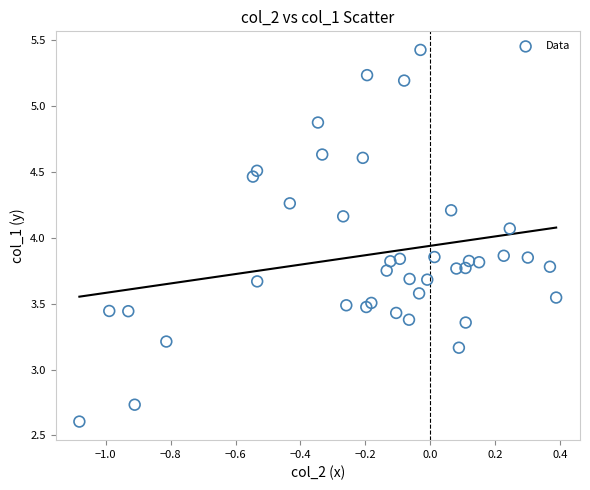

What Y value in the scatter plot is closest to 4?

4.1